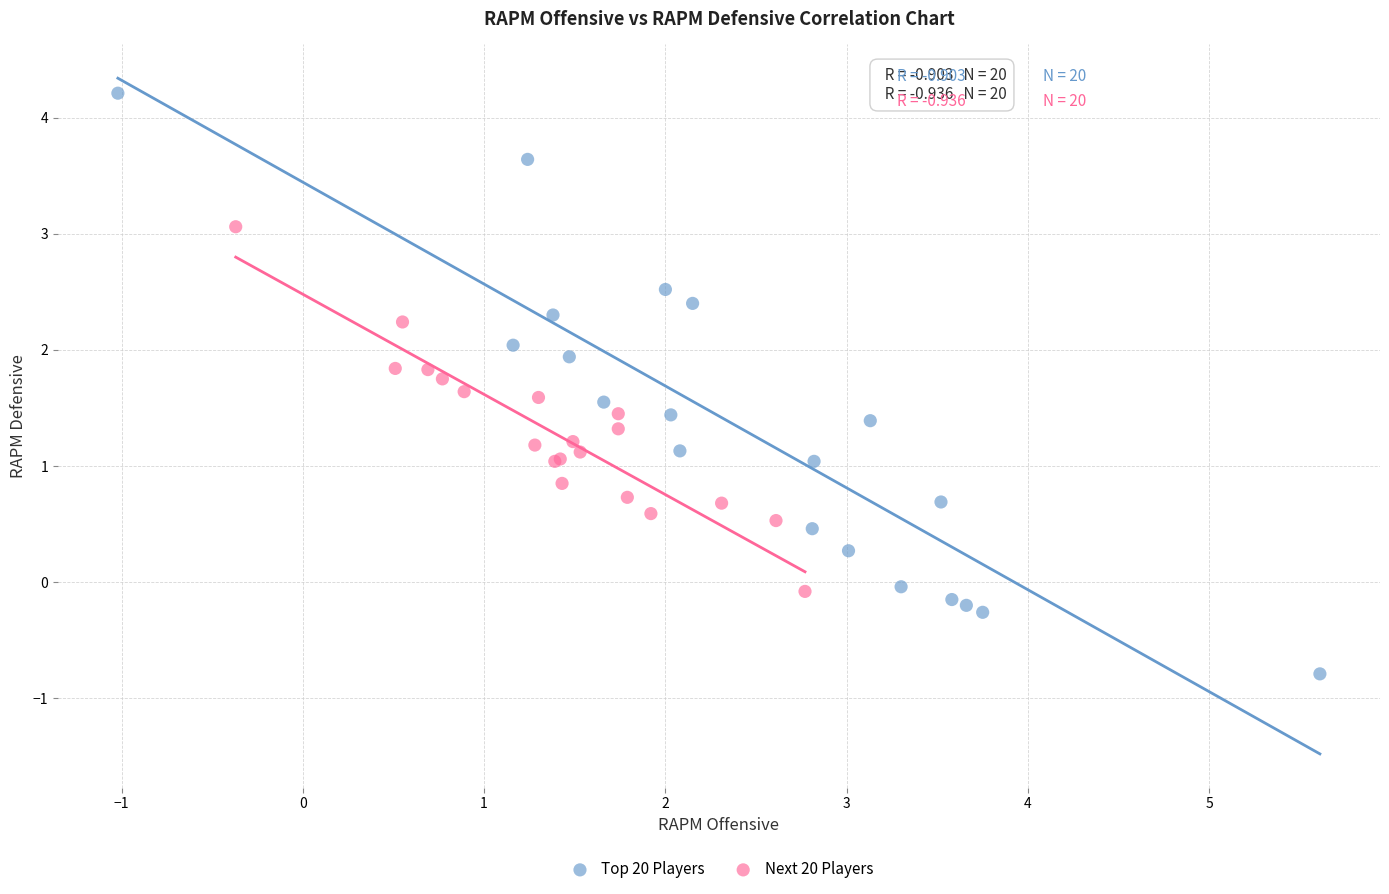

Which series has the largest Y range (max minus min)?

Top 20 Players